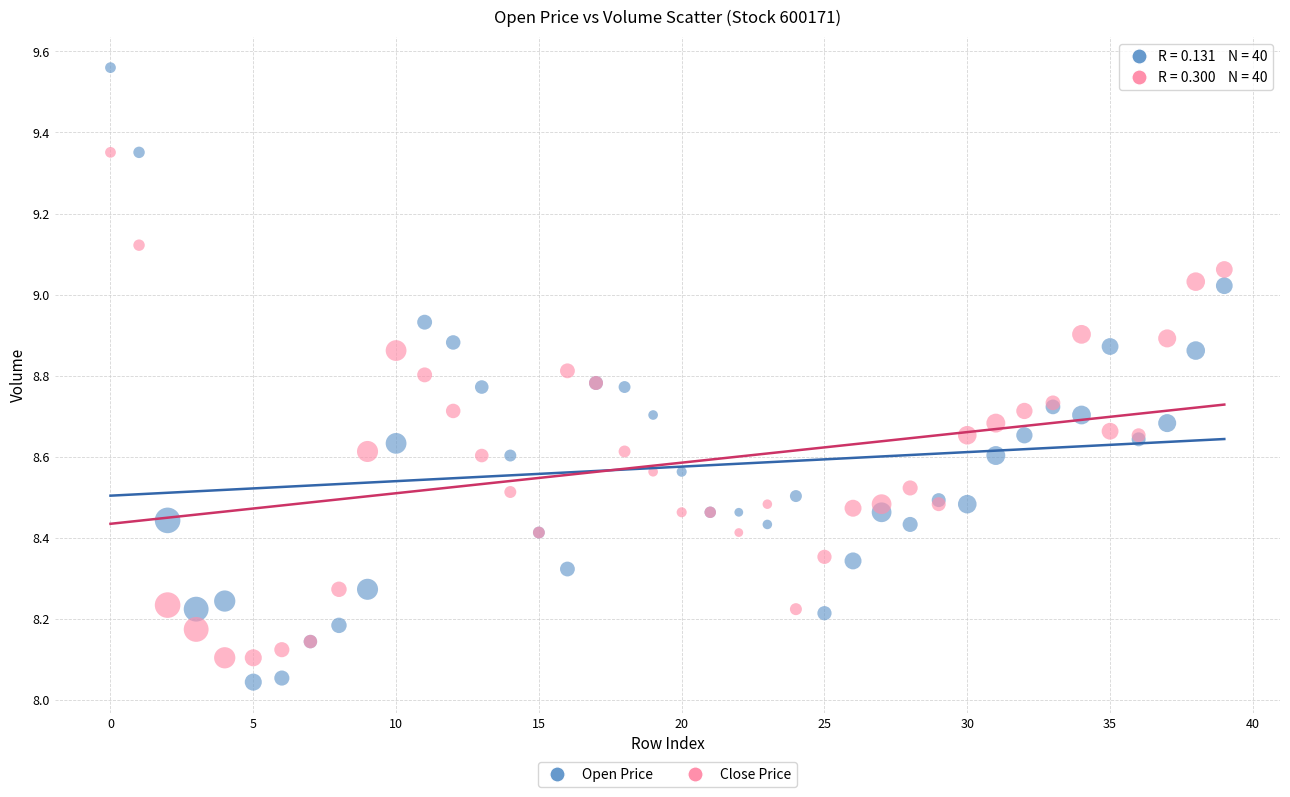

Which series has the widest spread of Y values?

Open Price